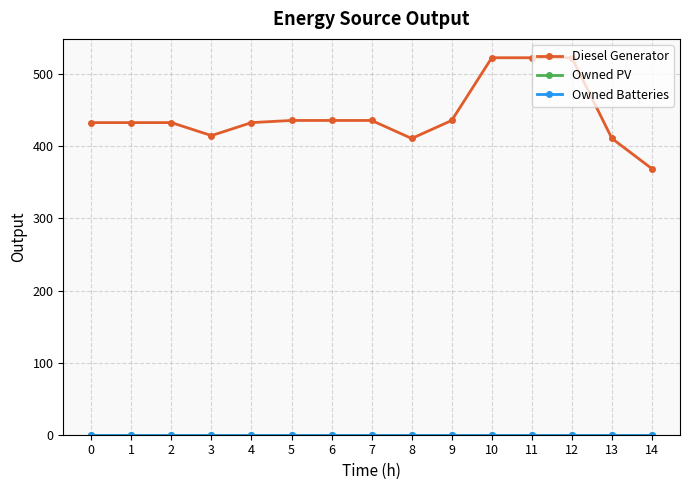

Is this an area chart (filled region under the line)?

No